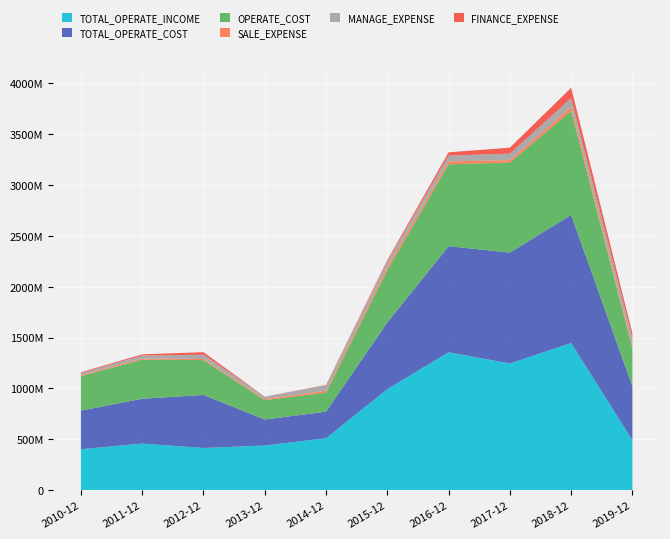

Reading left to right, transcribe all the data shown in this chart.

TOTAL_OPERATE_INCOME: 402736079.1	457624430.1	414517257.3	439209047.8	510130764.4	993443414.3	1356051160.3	1245324272.2	1446698511.2	490771617.6
TOTAL_OPERATE_COST: 379082810.2	441475073.4	521597009.2	255229276.0	261972951.4	655080168.9	1043396891.2	1091011855.5	1260424597.5	529221406.1
OPERATE_COST: 338468999.3	384478720.7	342664596.1	190422676.1	187133505.3	514656973.8	805783778.6	885950129.5	1023571898.3	369819572.3
SALE_EXPENSE: 9926153.6	11176727.9	10557608.8	10862252.9	18396047.0	31525188.6	28544656.8	23223742.1	38561123.4	30112114.7
MANAGE_EXPENSE: 22132502.4	28657519.1	42605680.5	23122837.0	52128868.7	54505147.1	56542678.7	64389059.2	86393255.2	75017710.6
FINANCE_EXPENSE: 6868850.9	12177611.2	24824447.8	627617.4	4520642.3	13773836.3	32194356.0	58462902.8	101813884.7	46817850.6